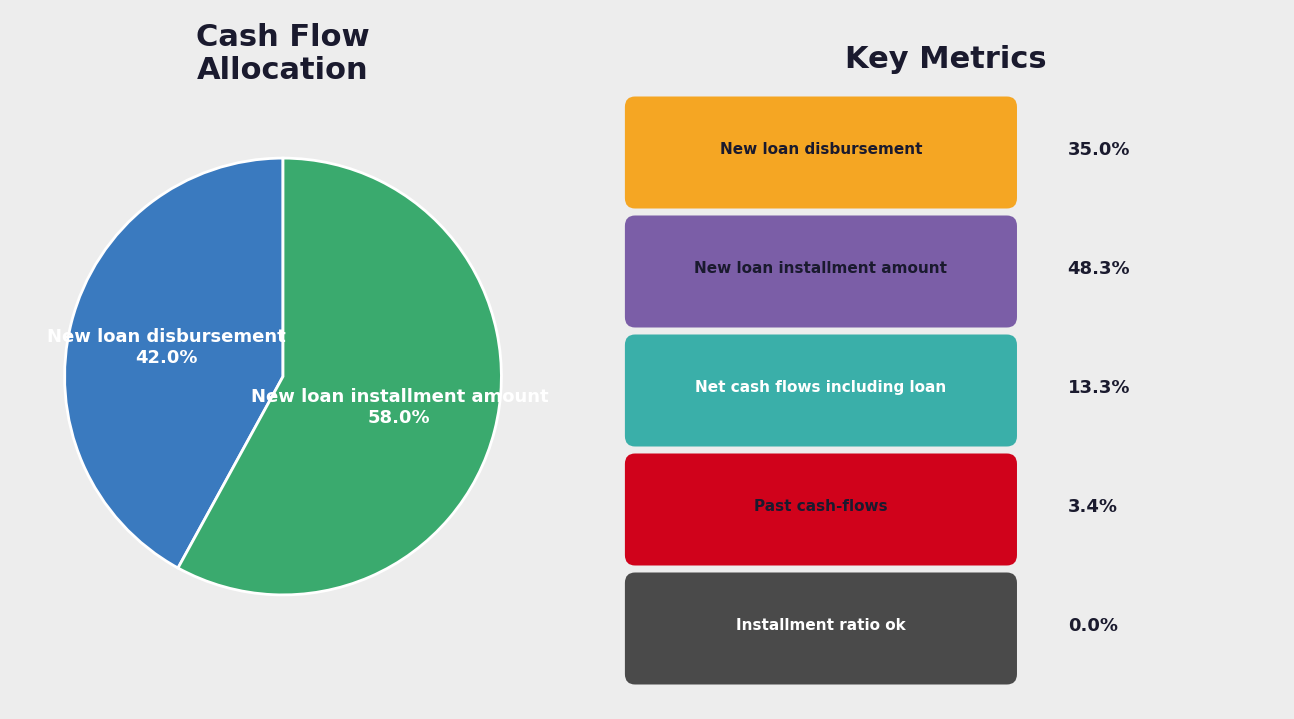

What is the smallest slice in the pie chart?

New loan disbursement